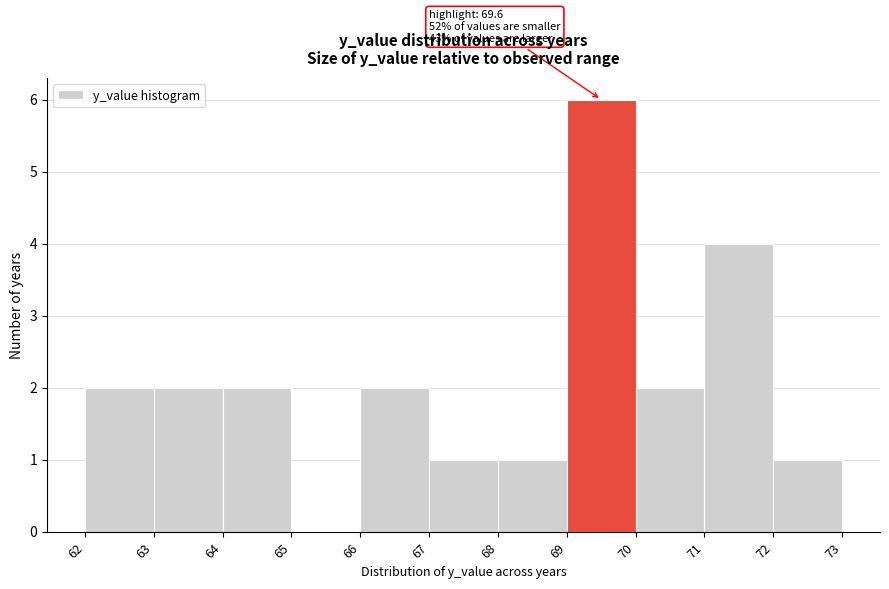

Which range on the x-axis has the tallest bar?

69 to 70